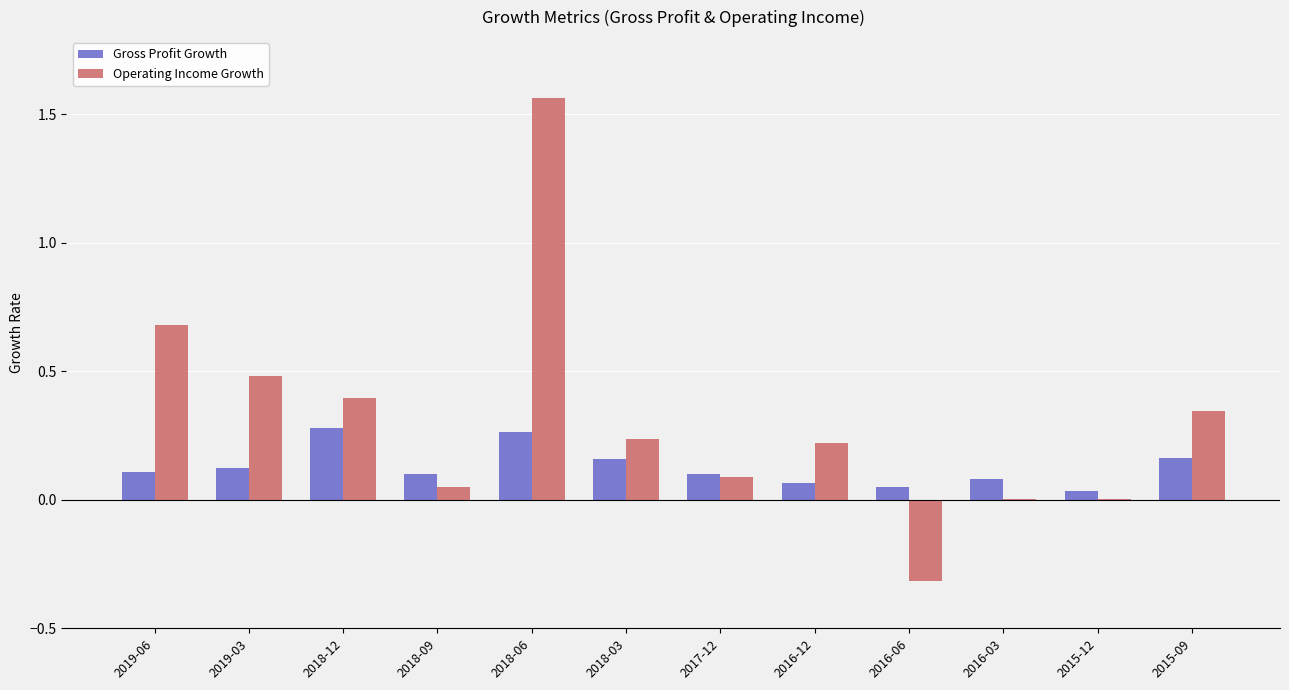

The value of Operating Income Growth at 2019-06 is 0.7. True or false?

True